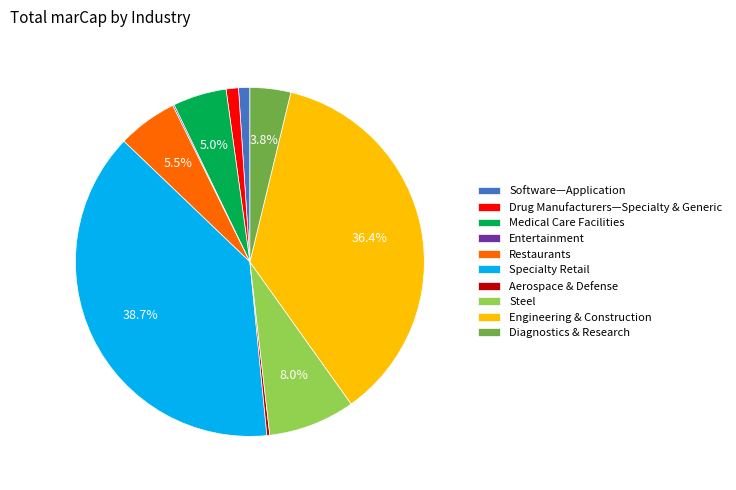

Which category has the biggest portion of the pie?

Specialty Retail